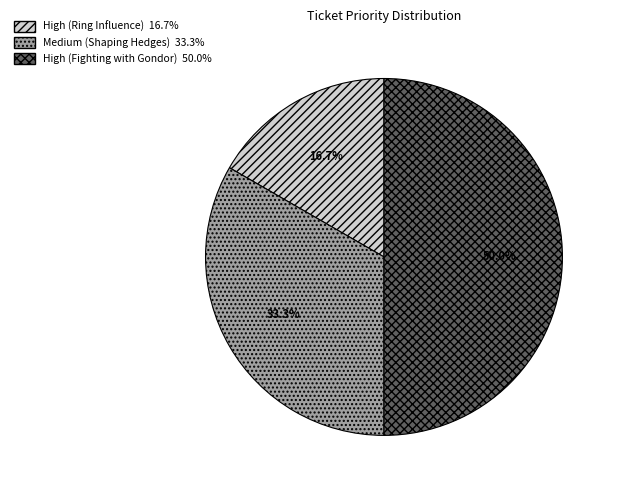

What percentage is the High (Ring Influence) slice, to the nearest percent?

17%